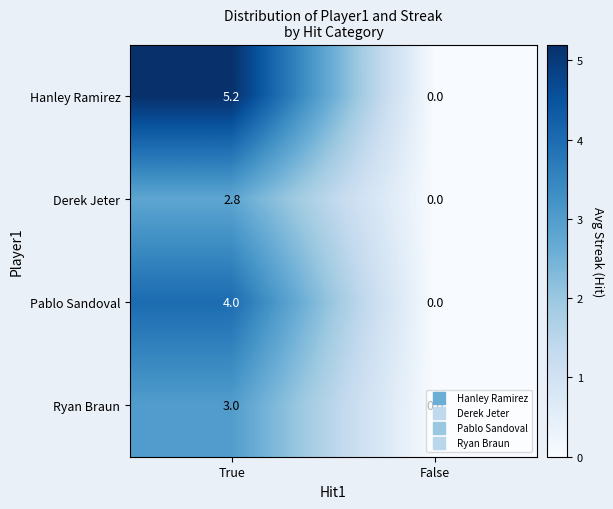

What is the difference between the Hanley Ramirez values at False and True?

5.2